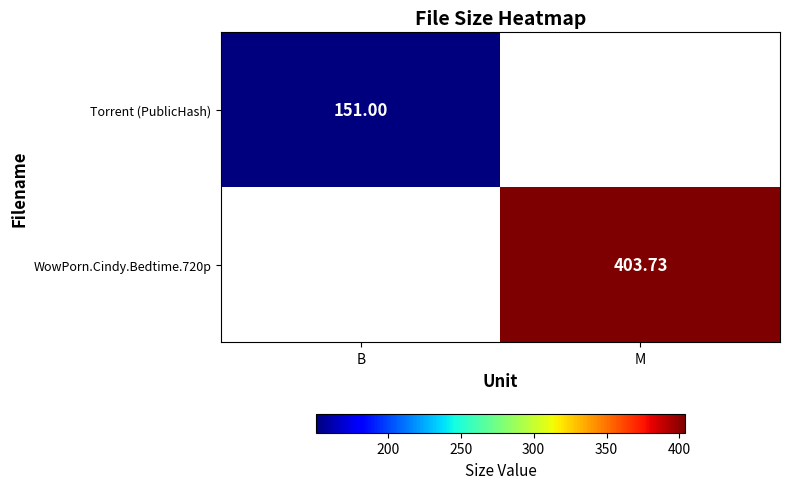

At how many categories does at least one series exceed 188?

1